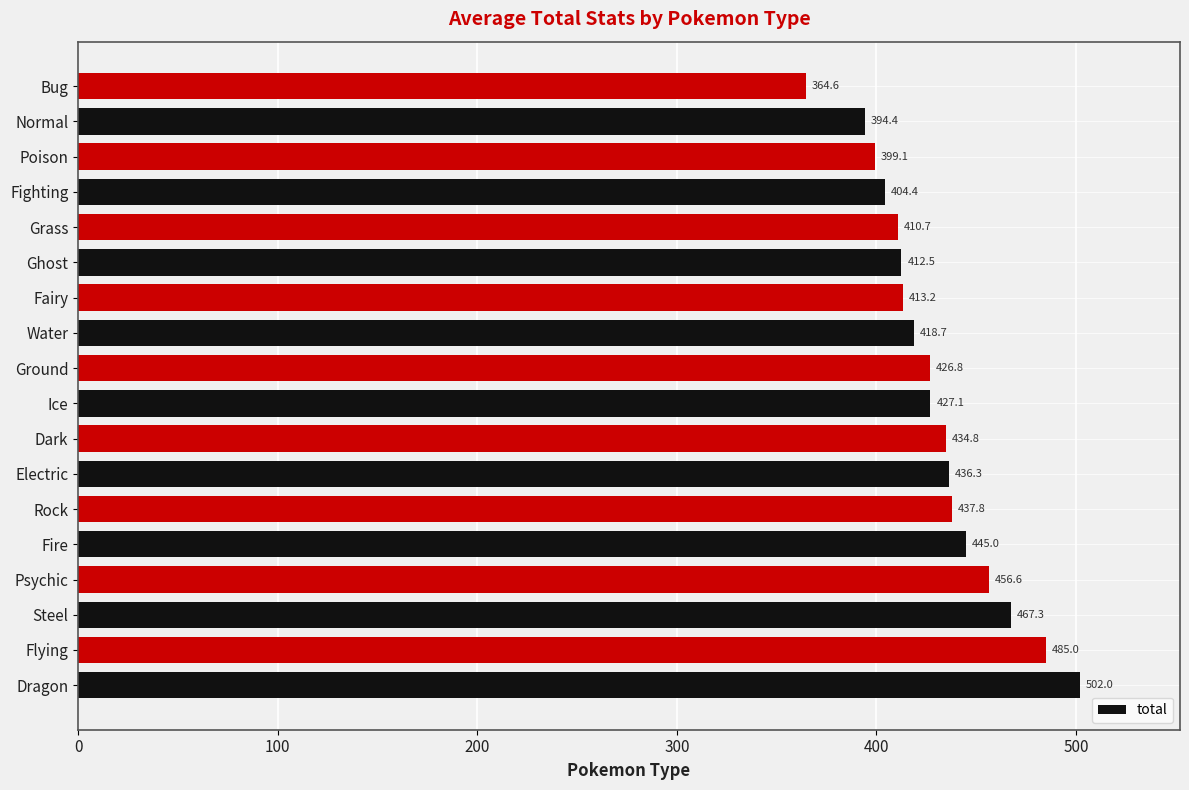

What is the change in value from Steel to Grass?

-56.6